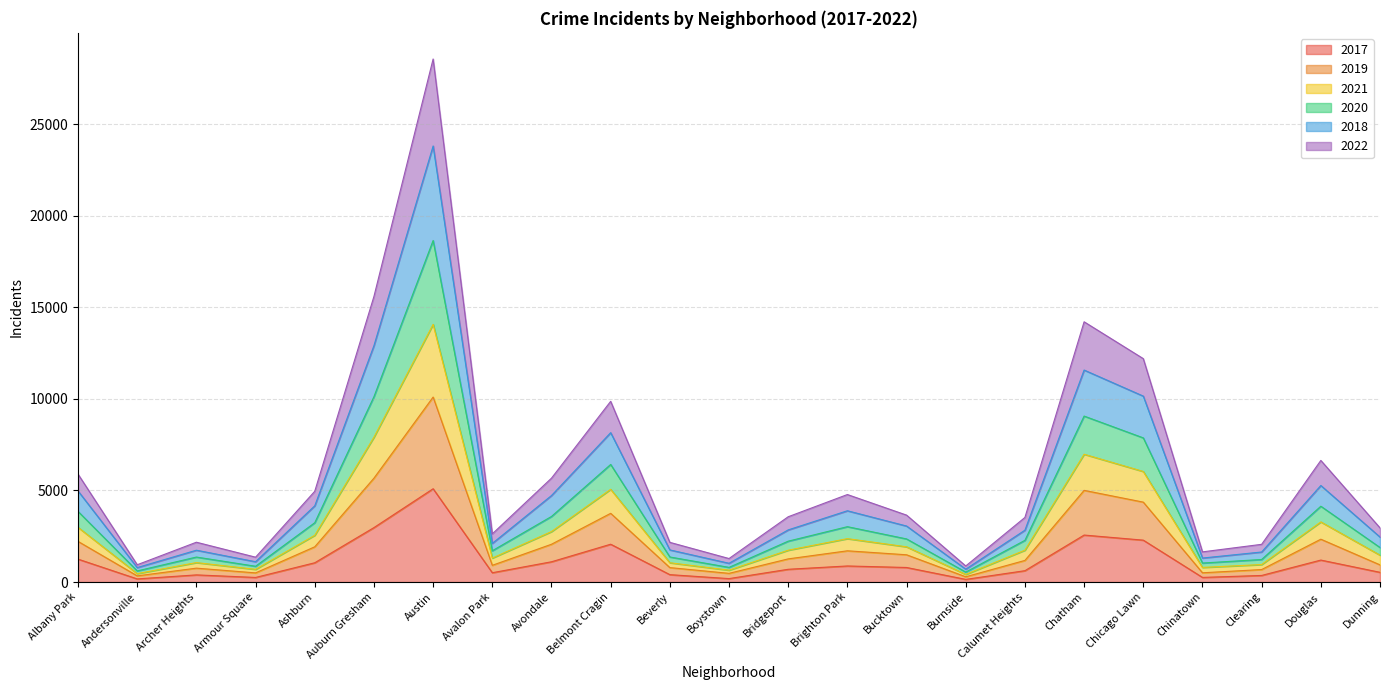

The value of 2021 at Chicago Lawn is 13573. True or false?

False